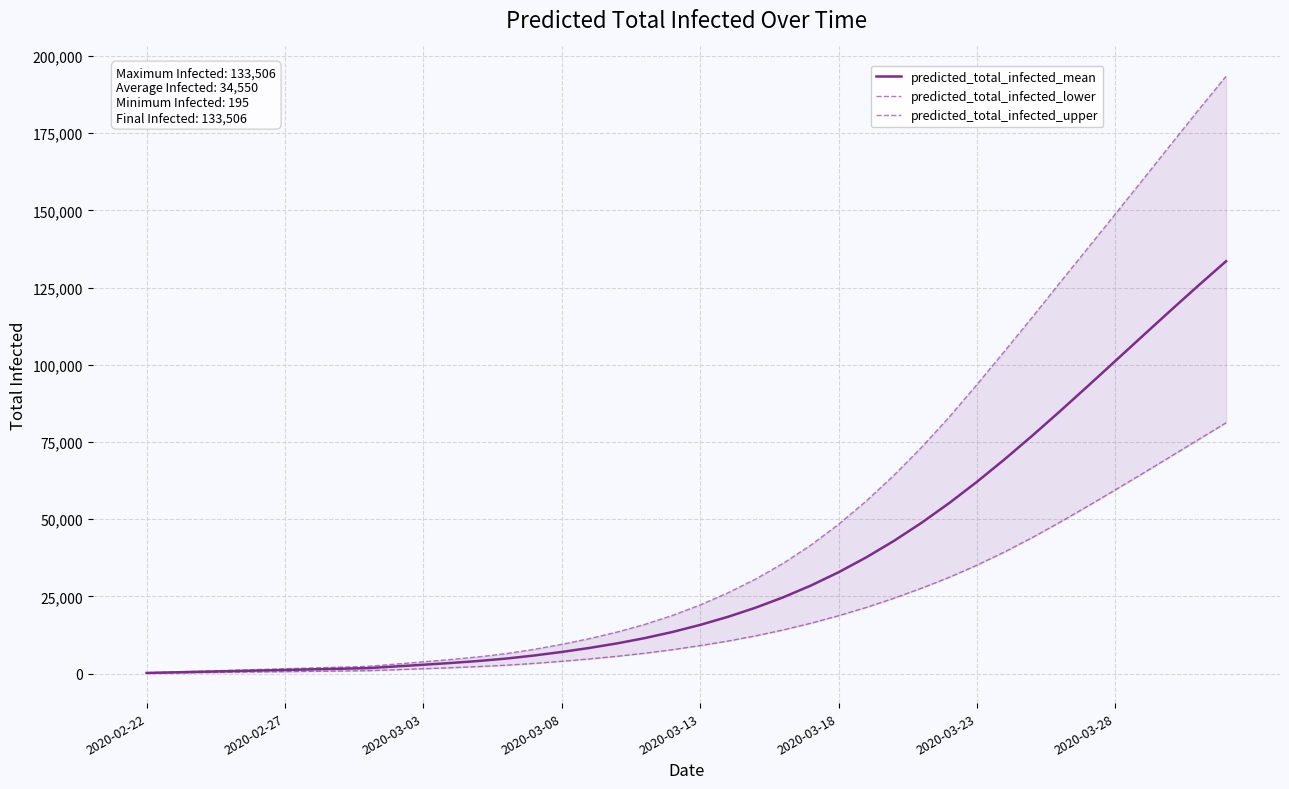

What is the maximum value for predicted_total_infected_upper?

193400